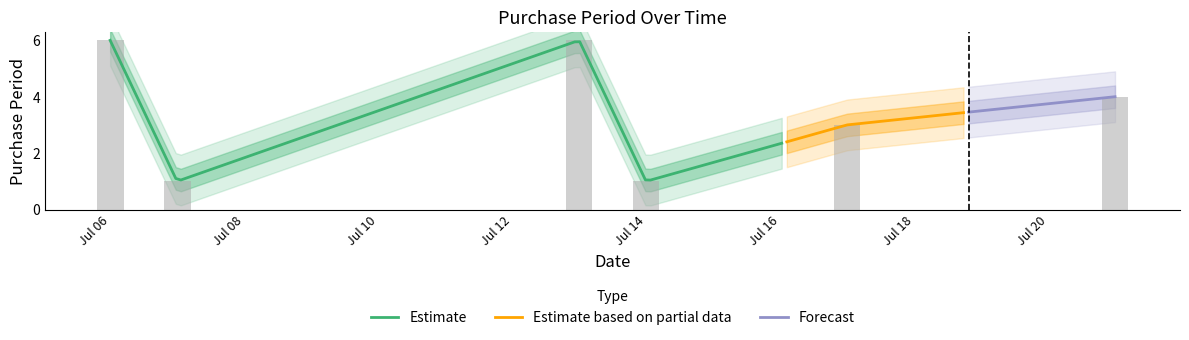

Reading left to right, extract all data points from this chart.

6	1	6	1	3	4